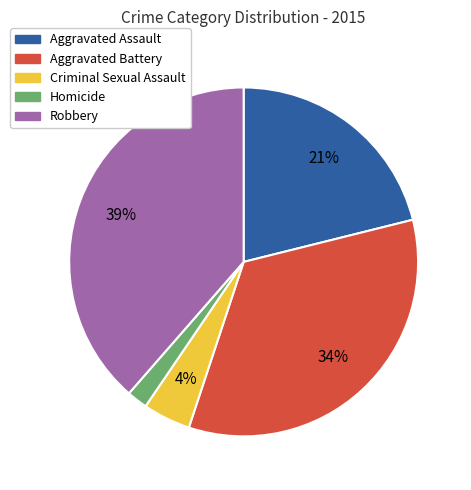

True or false: Homicide accounts for 15% of the total.

False